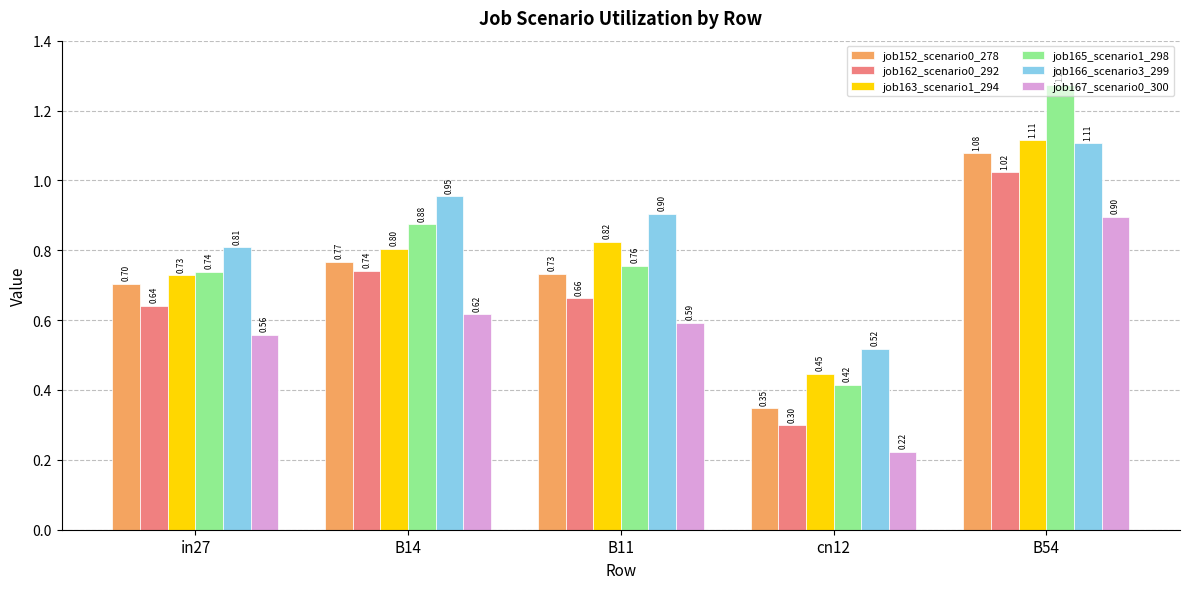

What is the minimum value for job162_scenario0_292?

0.3